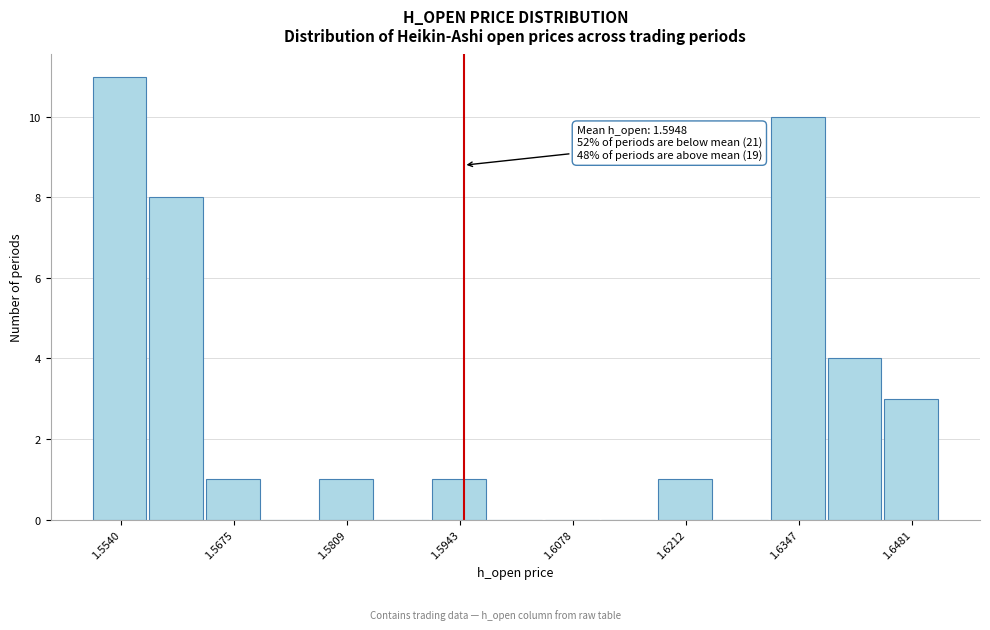

Around what value on the x-axis is the tallest bar? Give the approximate position of its centre, as read against the axis.

1.554